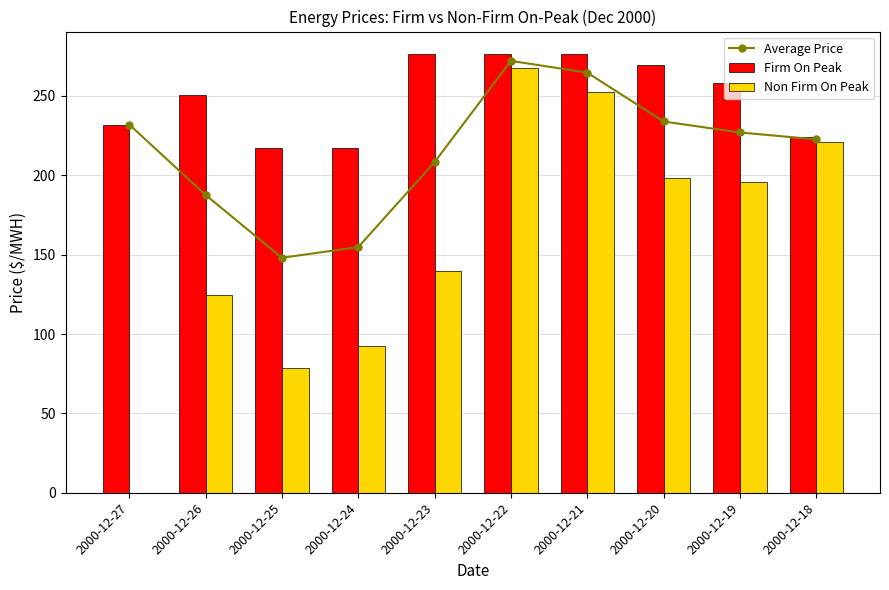

How many groups of bars are there?

10